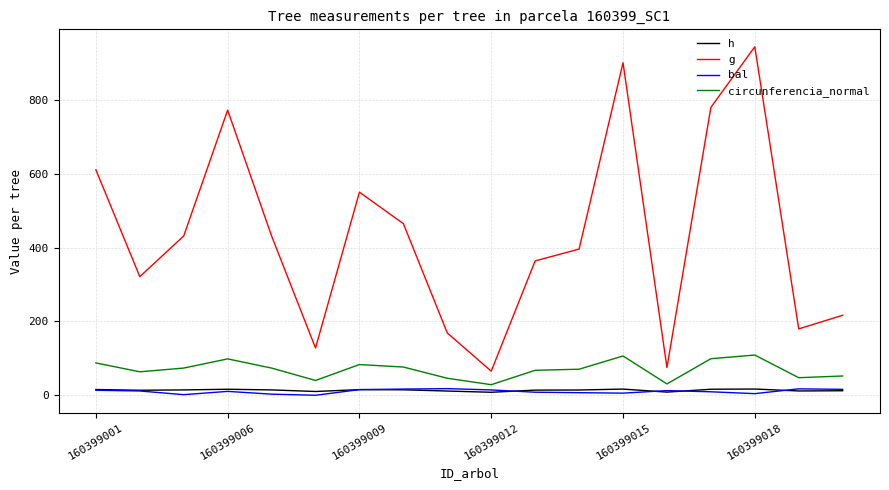

Which series has the largest total across all categories?

g